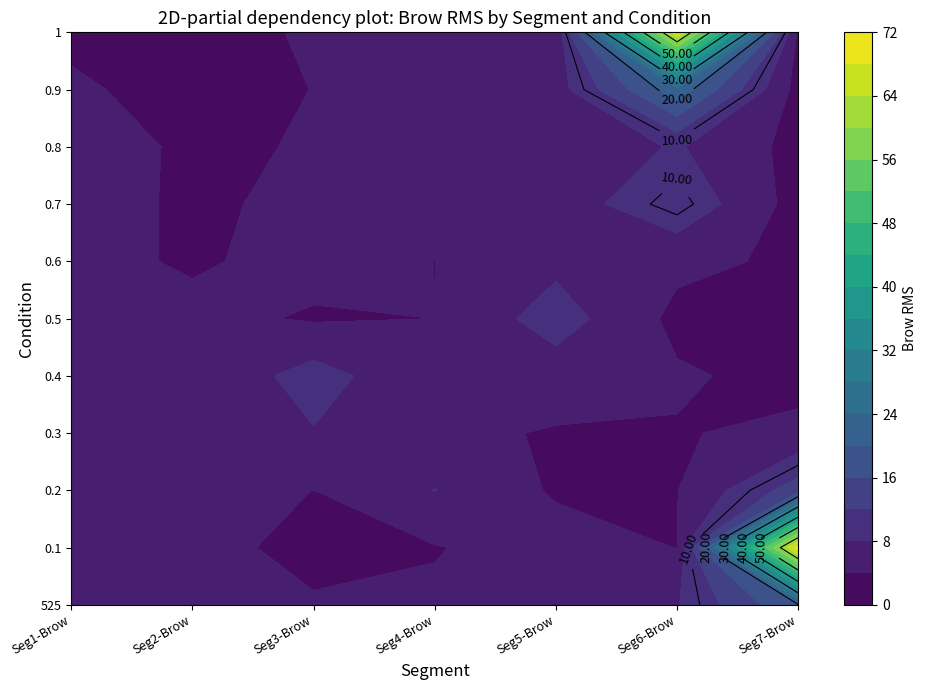

How many data points in 0.6 are less than 4?

3